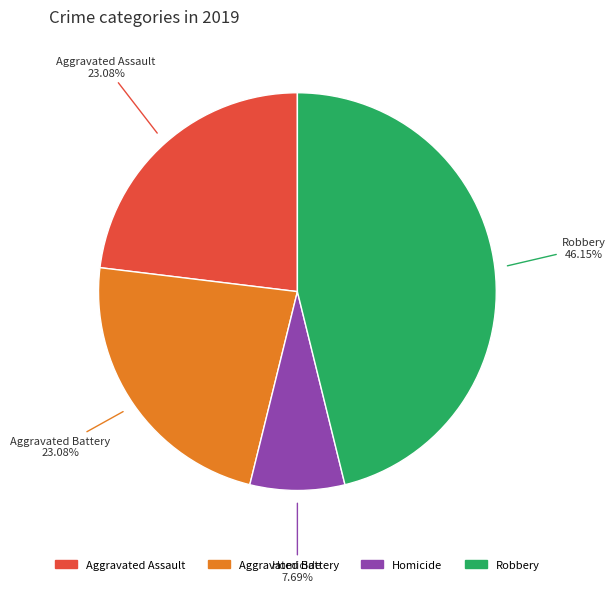

Does any single category account for the majority?

No